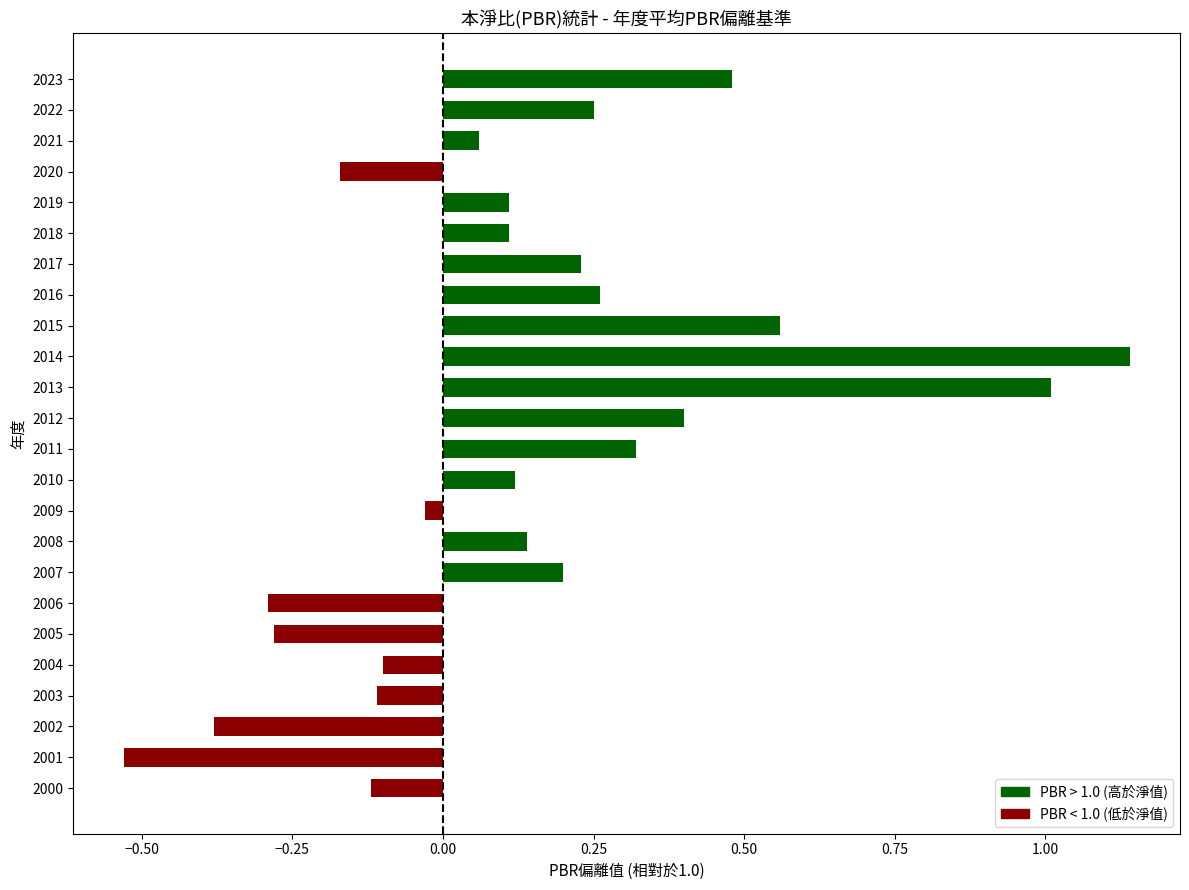

What is the value of the 12th bar from the top?

0.4